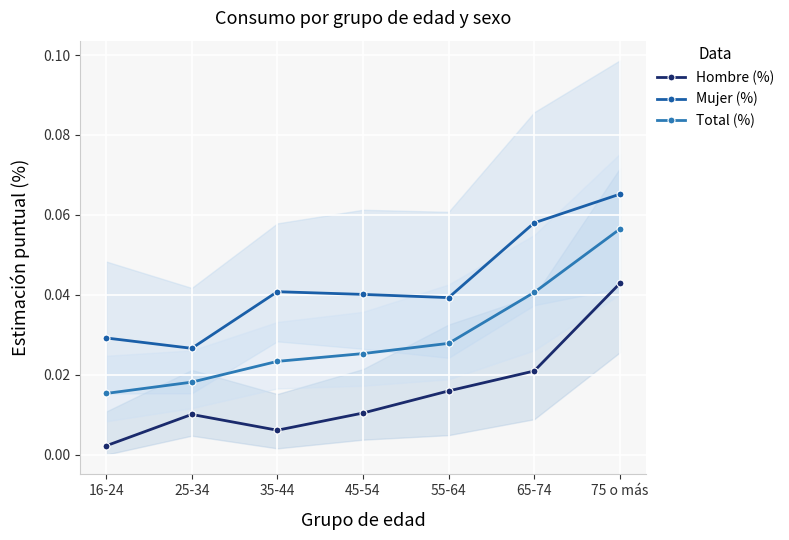

Reading left to right, transcribe all the data shown in this chart.

Hombre (%): 0.0	0.0	0.0	0.0	0.0	0.0	0.0
Mujer (%): 0.0	0.0	0.0	0.0	0.0	0.1	0.1
Total (%): 0.0	0.0	0.0	0.0	0.0	0.0	0.1